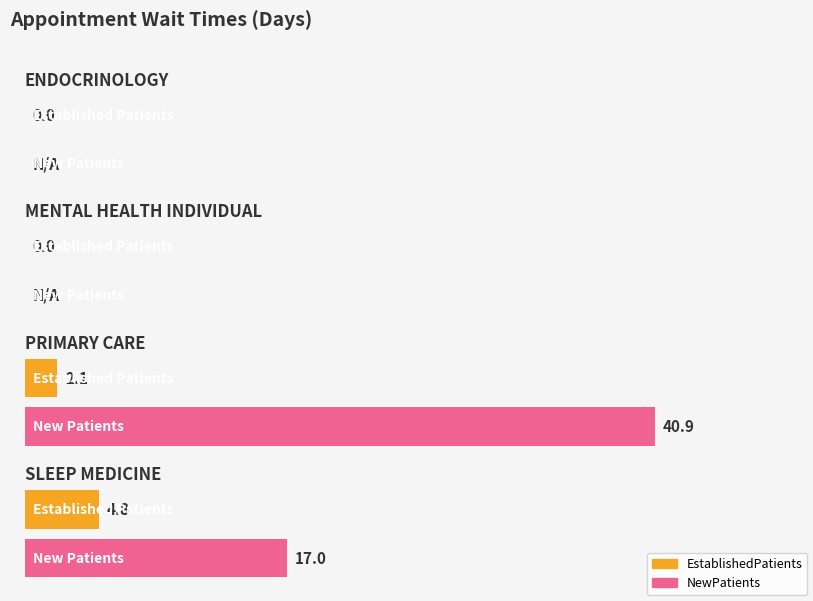

At which category does the chart reach its minimum across all series?

ENDOCRINOLOGY